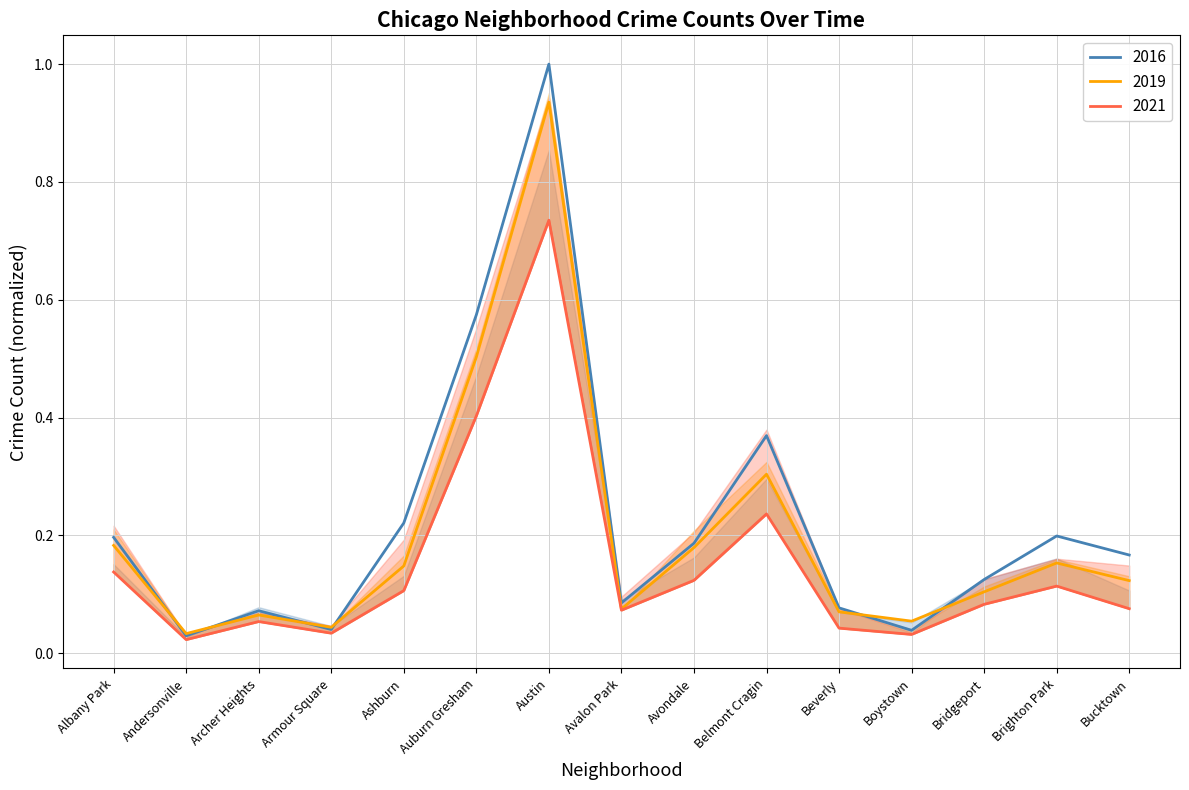

What is the maximum value for 2016?

1.0